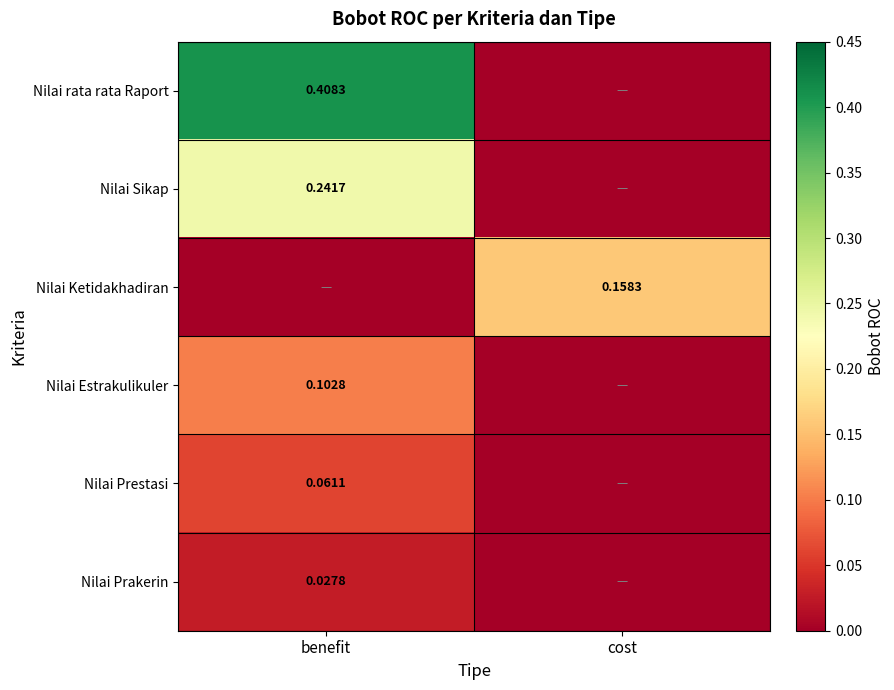

The value of Nilai Sikap at benefit is 0.2. True or false?

True